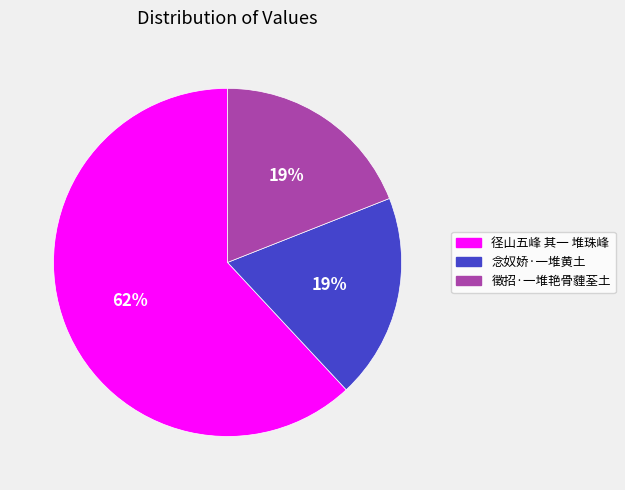

Which category has the biggest portion of the pie?

径山五峰 其一 堆珠峰